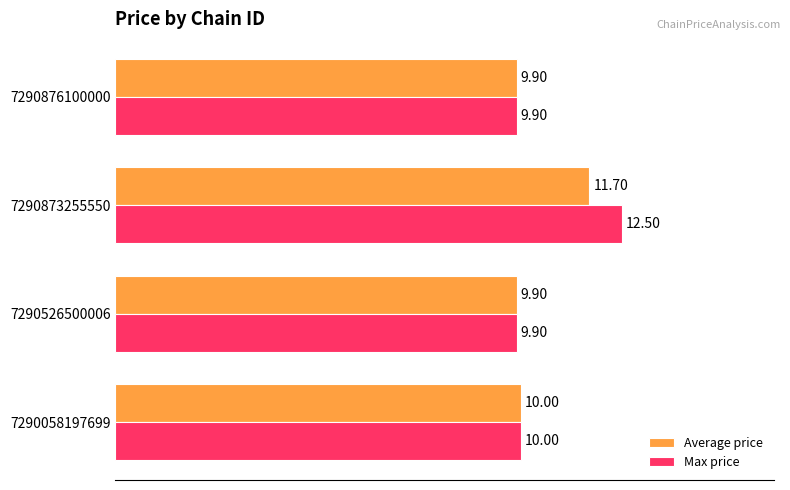

At which category is the sum across all series the highest?

7290873255550